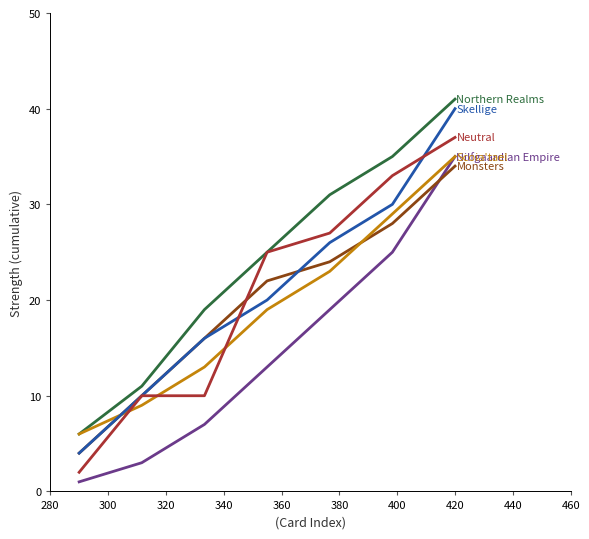

What is the greatest value displayed?

41